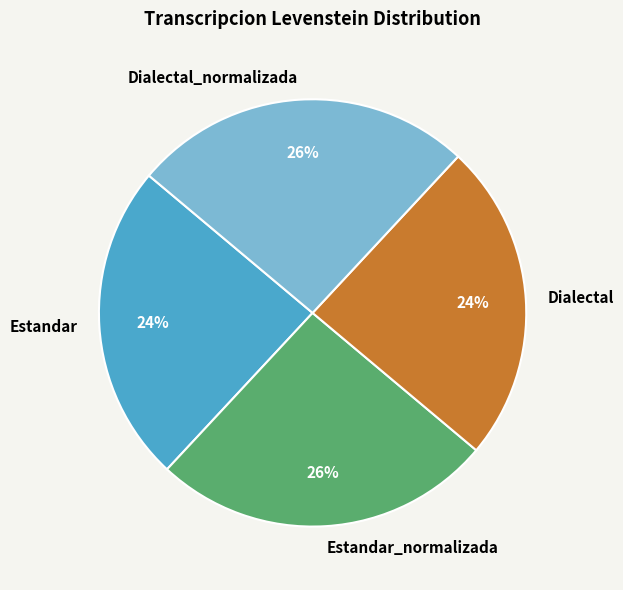

How many slices are in this pie chart?

4